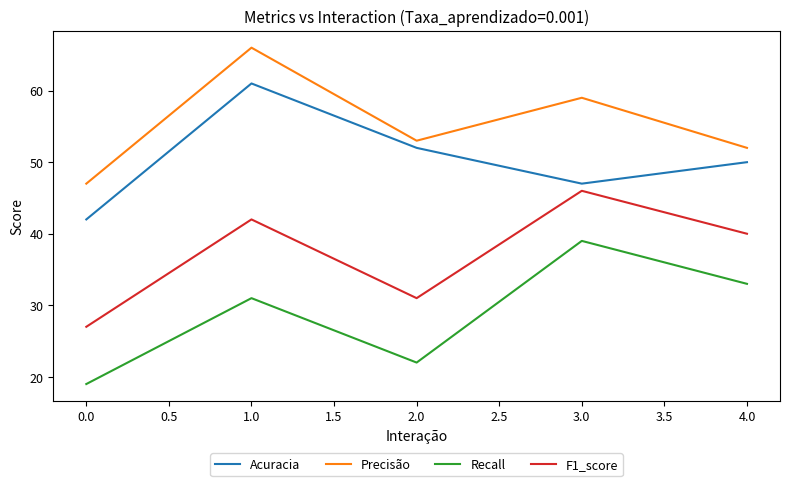

Which series has the widest spread of values?

Recall